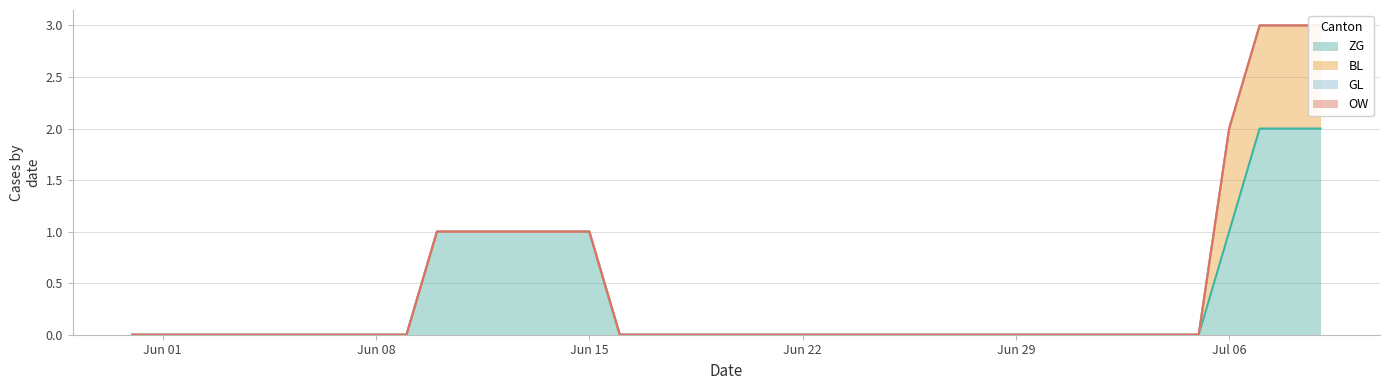

How many lines are shown in the chart?

4